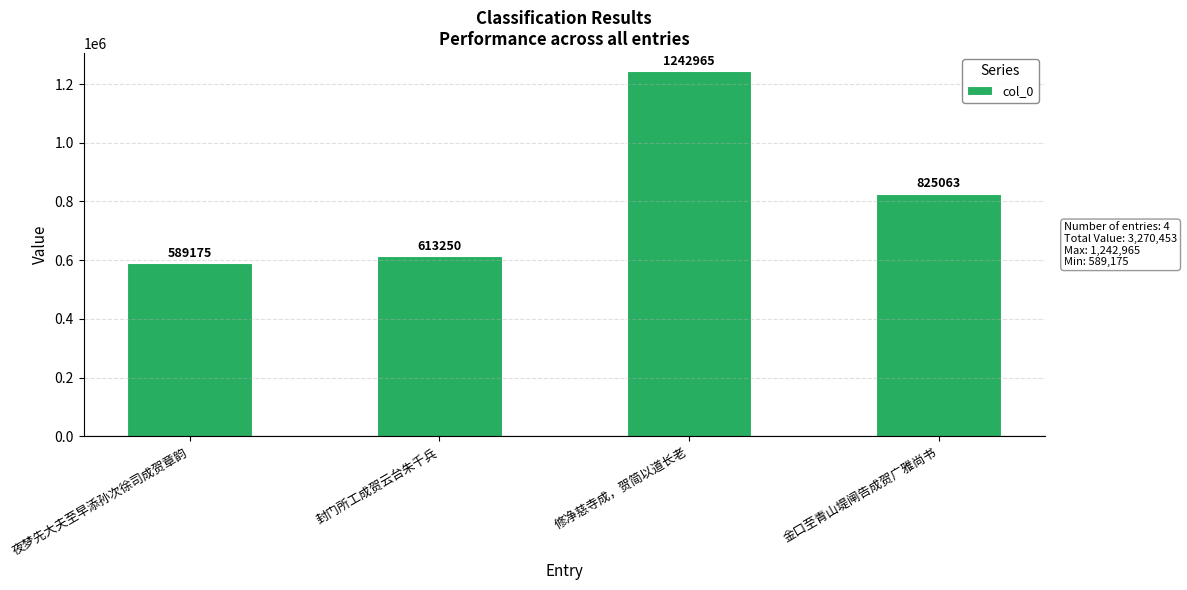

Is it true that the value at 金口至青山堤闸告成贺广雅尚书 is 825063?

True